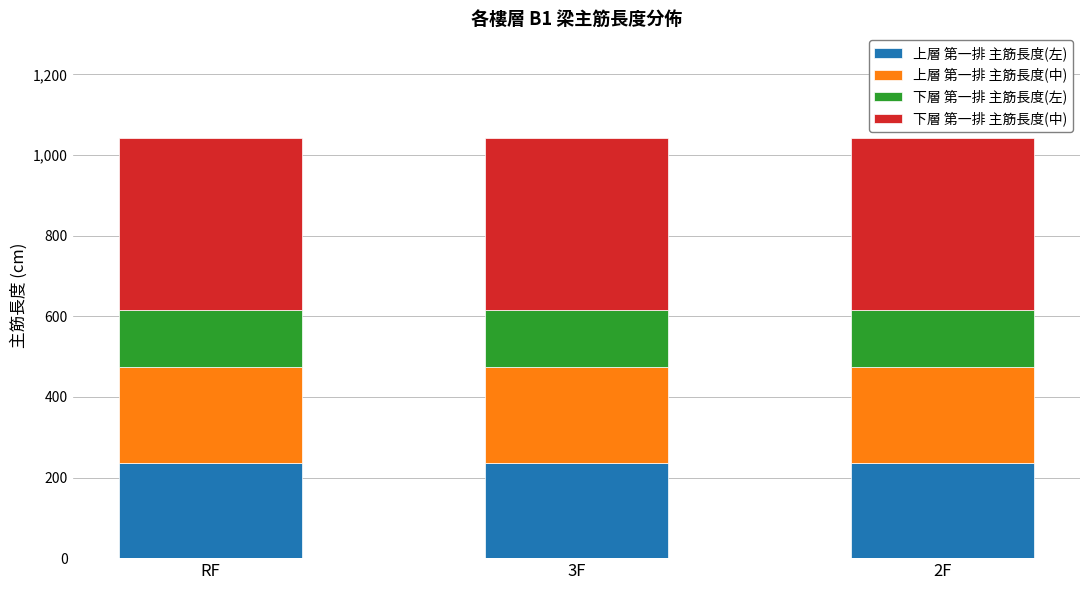

What is the total value across all series at 3F?

1041.3